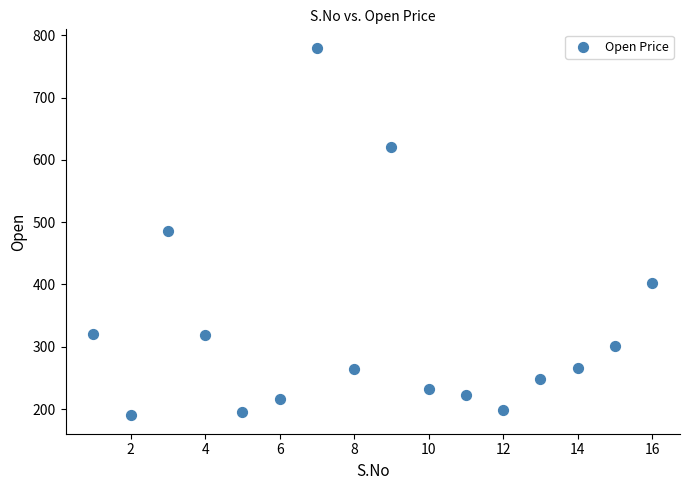

What is the range of Y values (max minus min)?

590.0